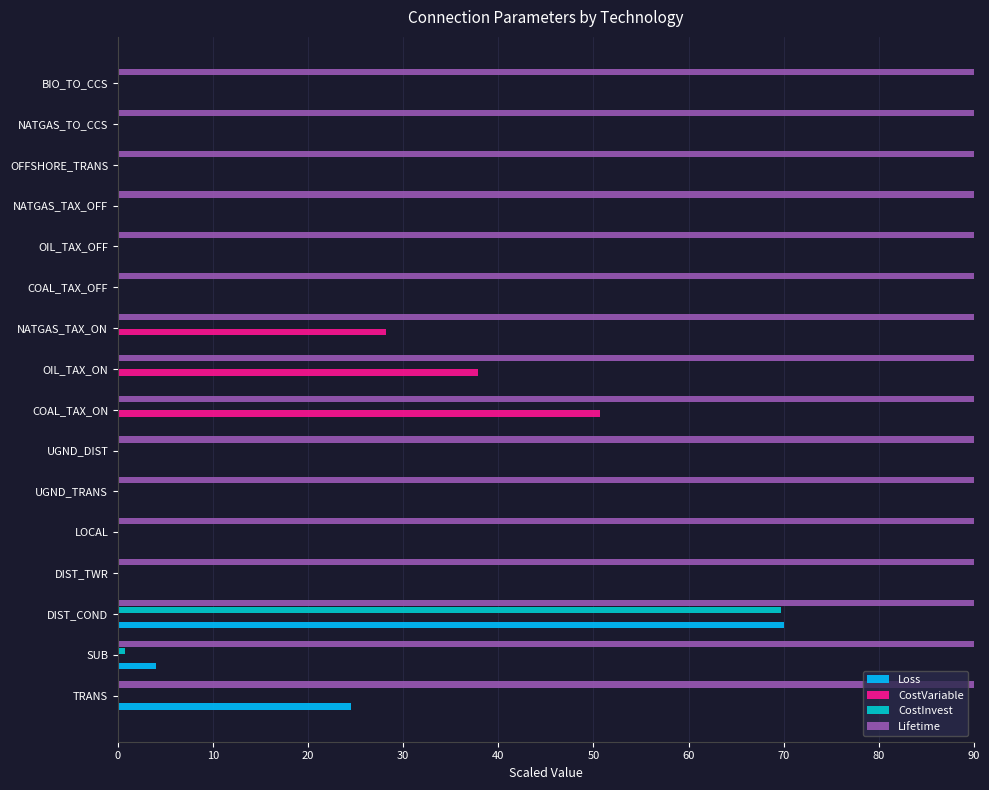

Where is Loss nearest to the value 35?

TRANS